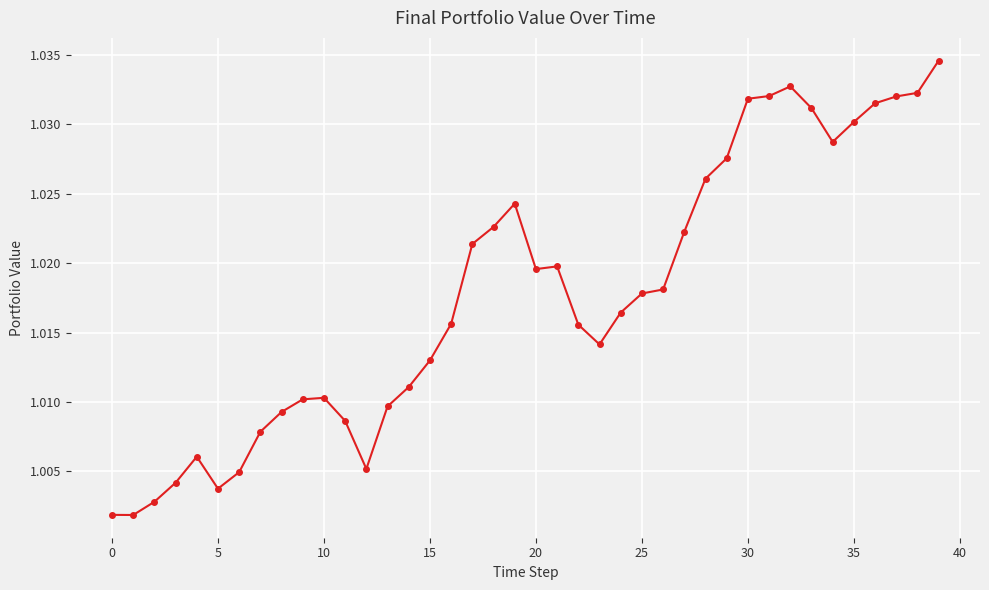

True or false: the data shows 1.4 at 10.

False